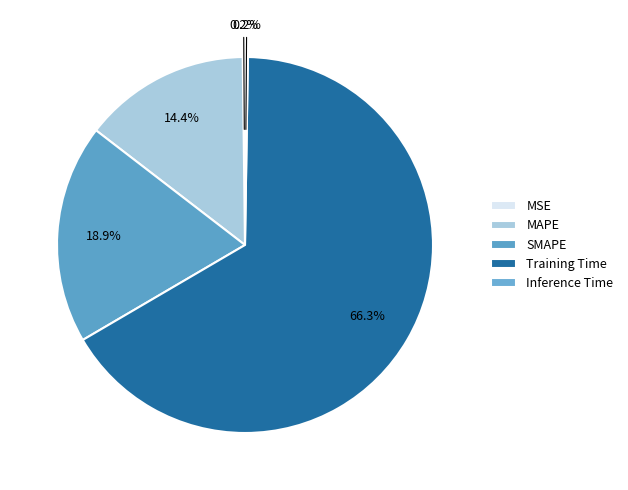

Does Training Time represent more than half of the total?

Yes